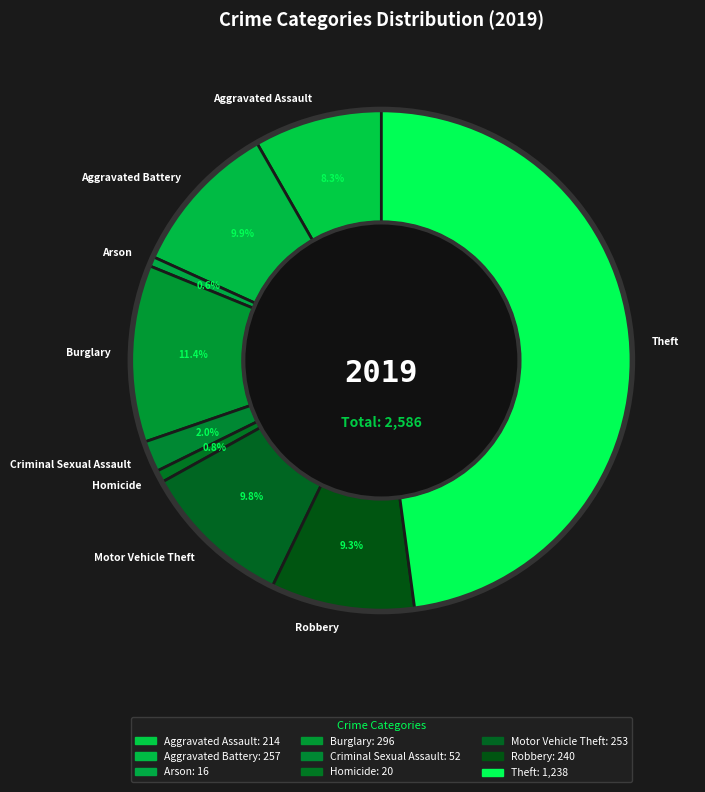

What is the largest slice in the pie chart?

Theft